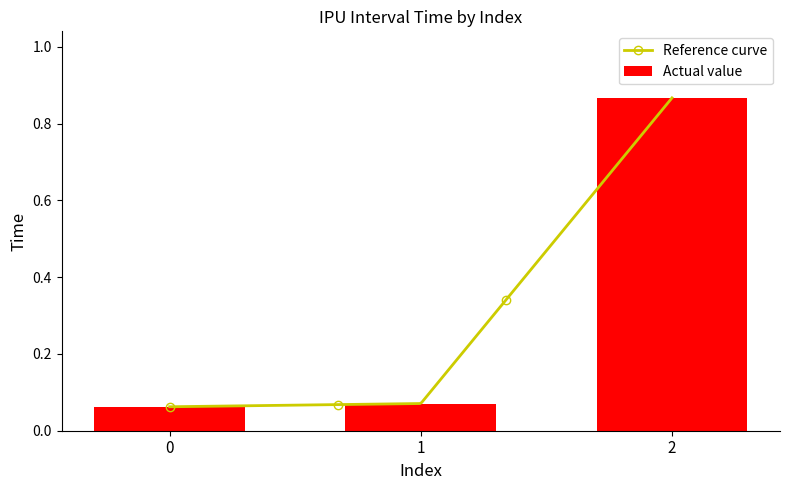

What is the value of the 2nd bar from the left?

0.1